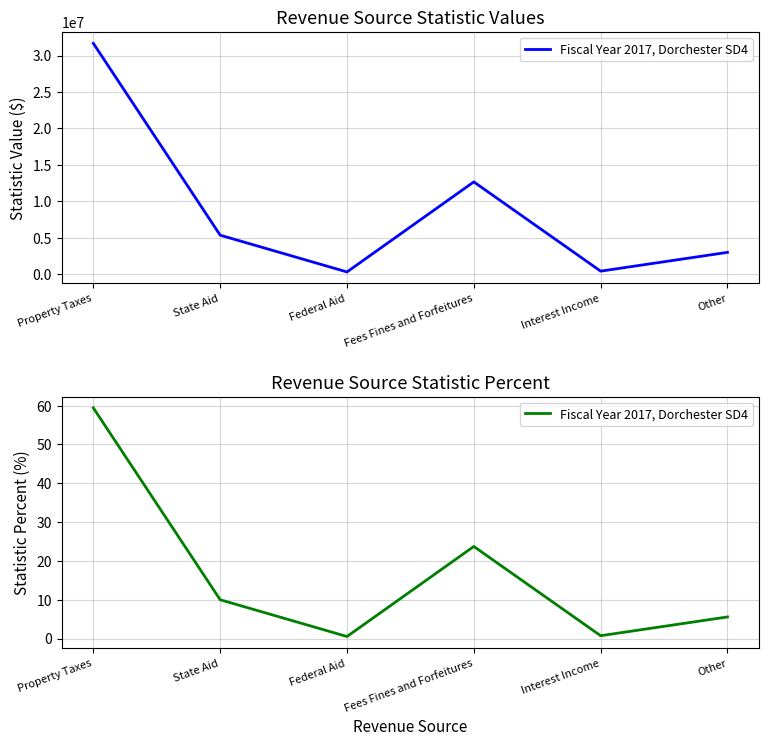

Where is the data nearest to the value 29?

Fees Fines and Forfeitures